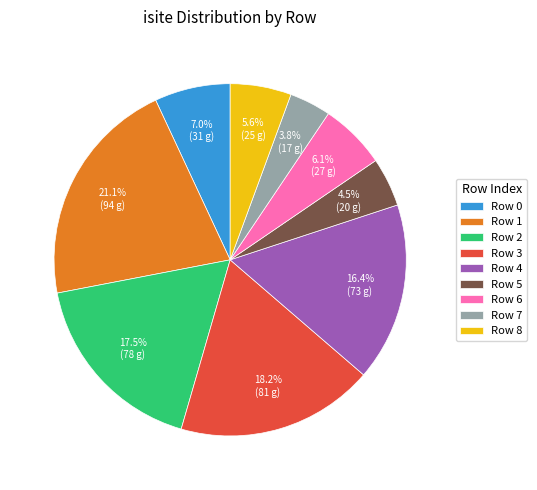

Which has a higher value, Row 0 or Row 2?

Row 2